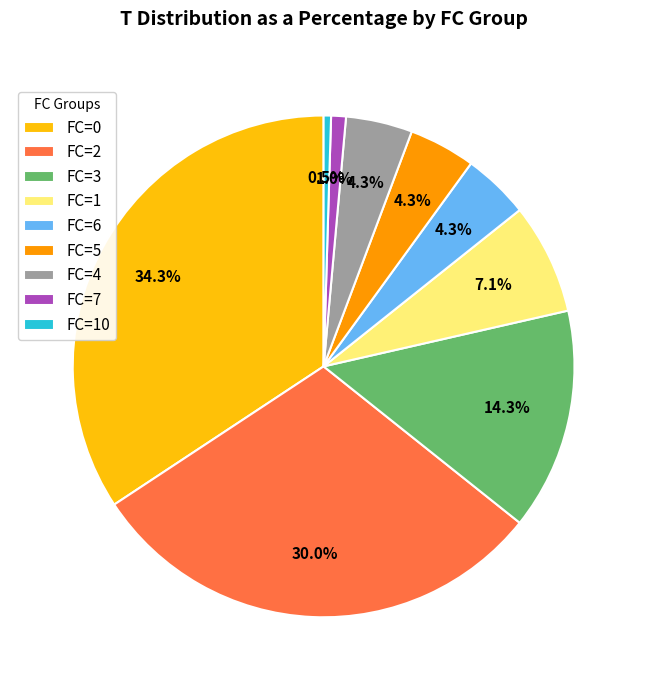

Count the number of slices in the pie.

9